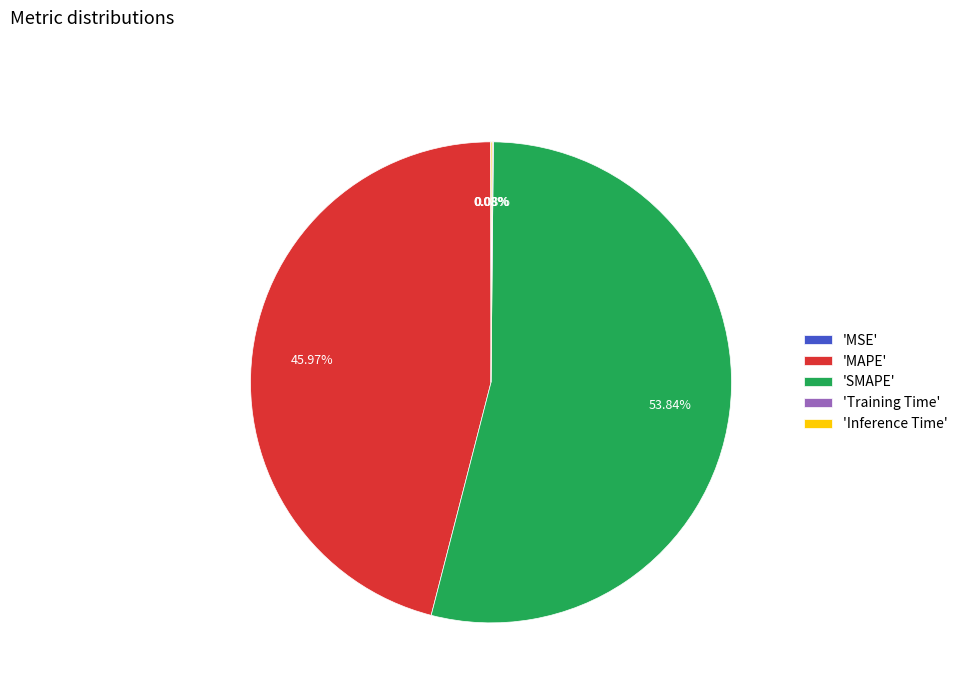

What is the largest slice in the pie chart?

'SMAPE'